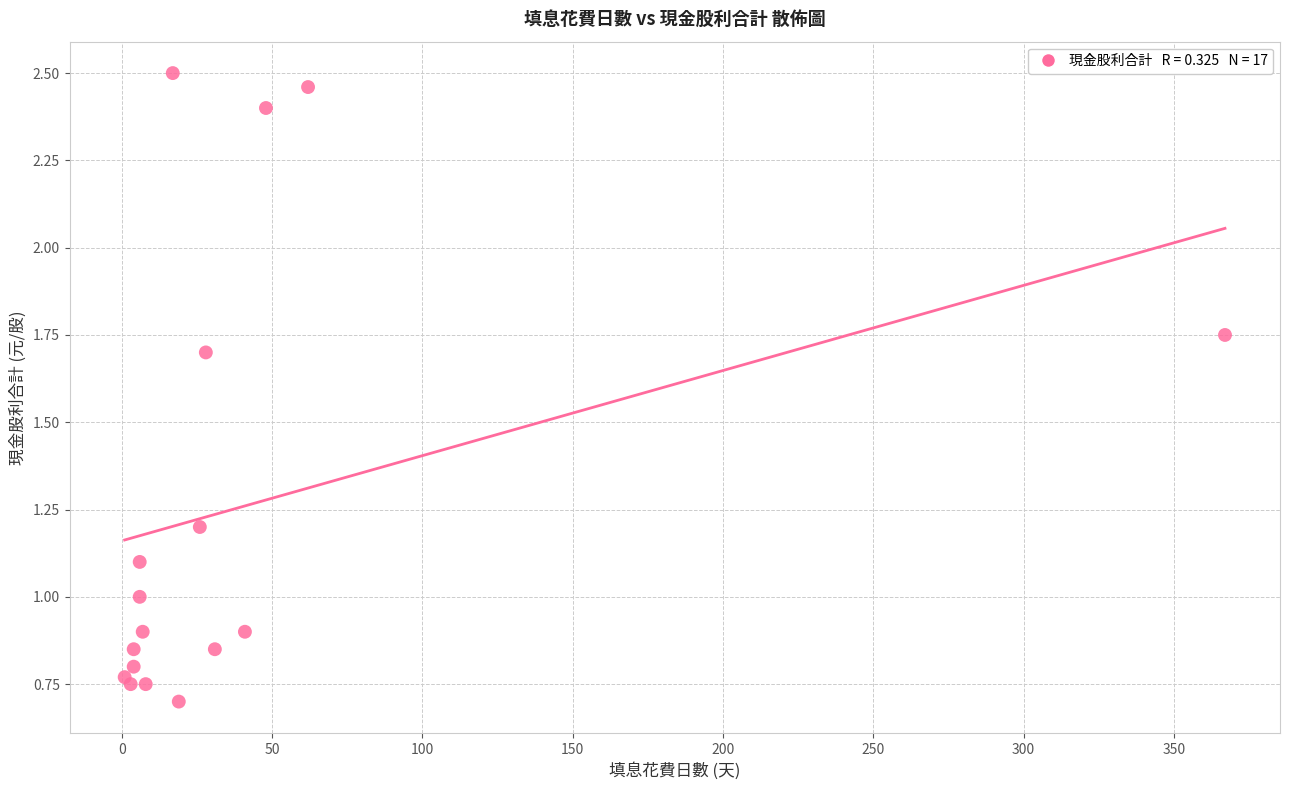

What is the range of X values (max minus min)?

366.0